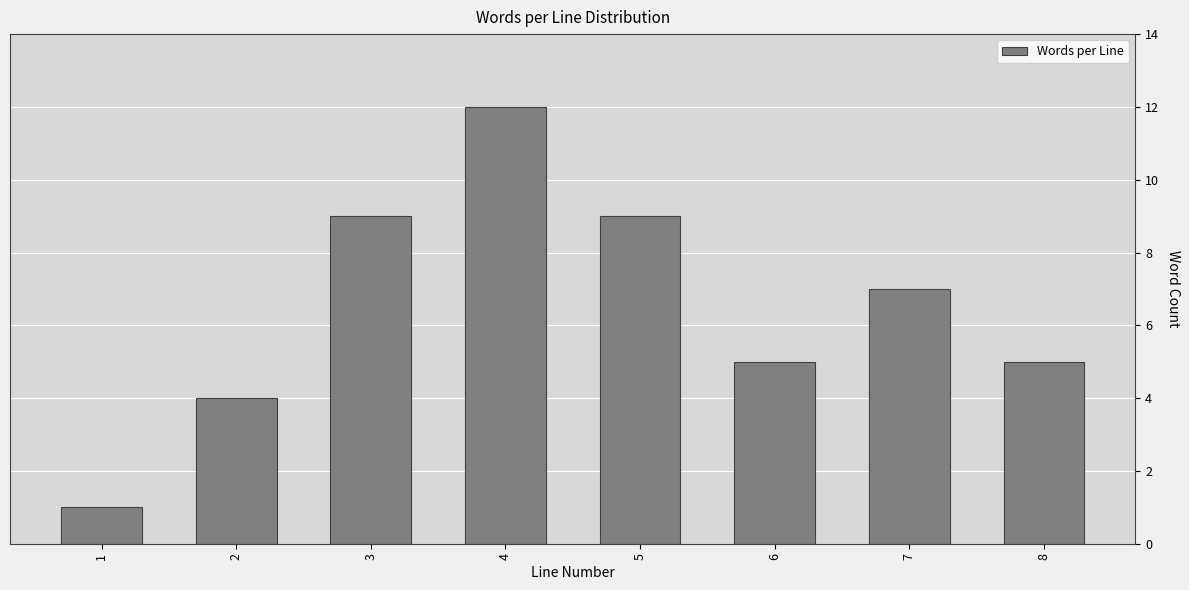

Reading left to right, list all the values displayed in this chart.

1	4	9	12	9	5	7	5